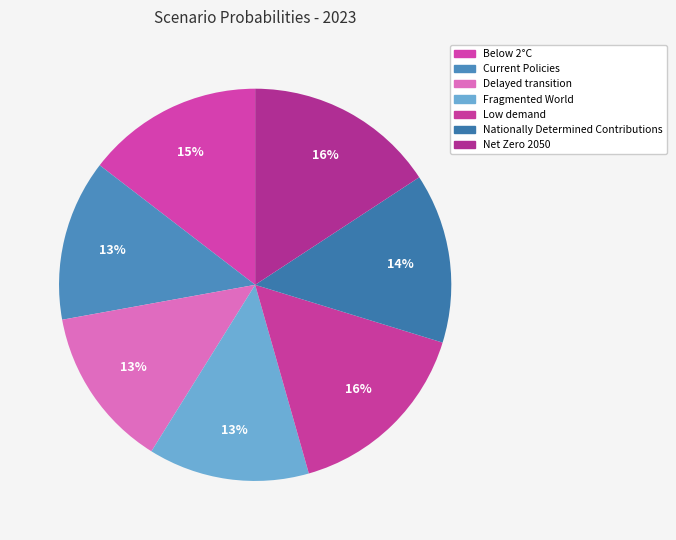

How many slices are in this pie chart?

7